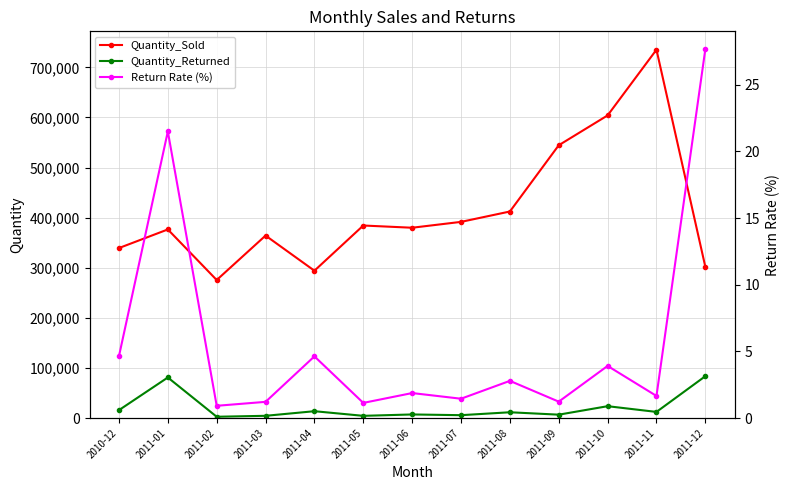

What is the difference between the Return Rate (%) values at 2011-05 and 2011-07?

0.3